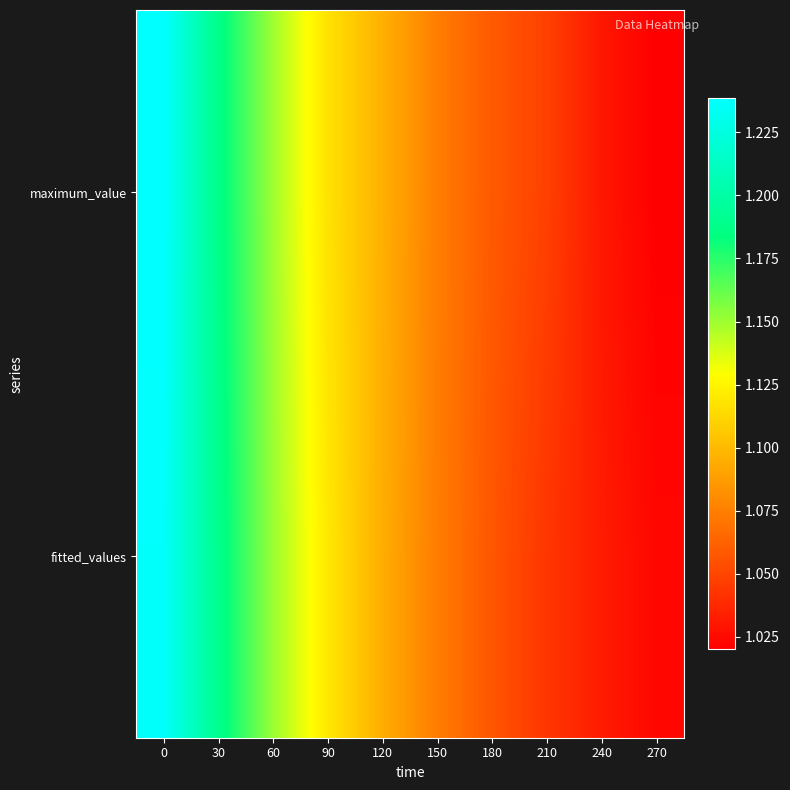

What is the smallest value displayed?

1.0